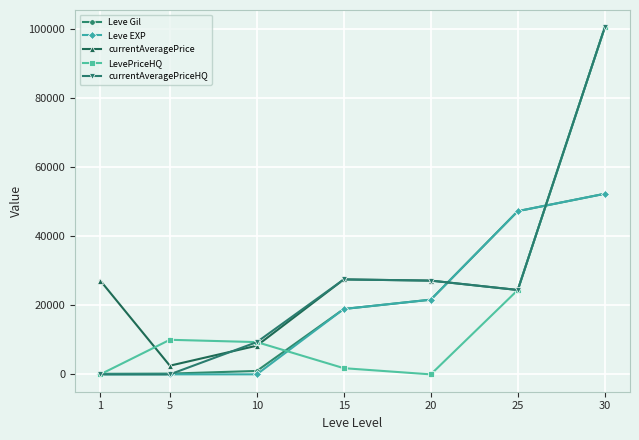

What value does the currentAveragePrice series have at 20?

27111.0